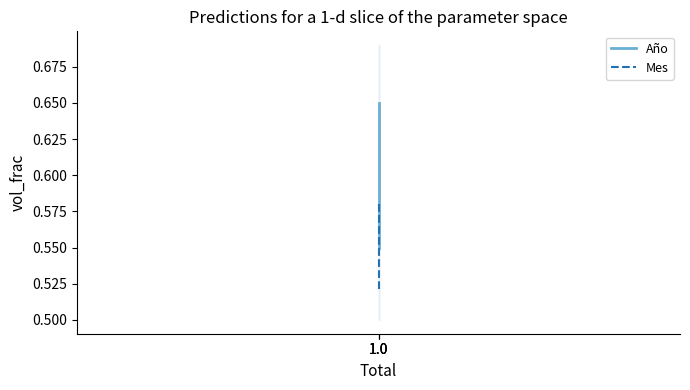

At which label is Mes closest to 0?

1.0